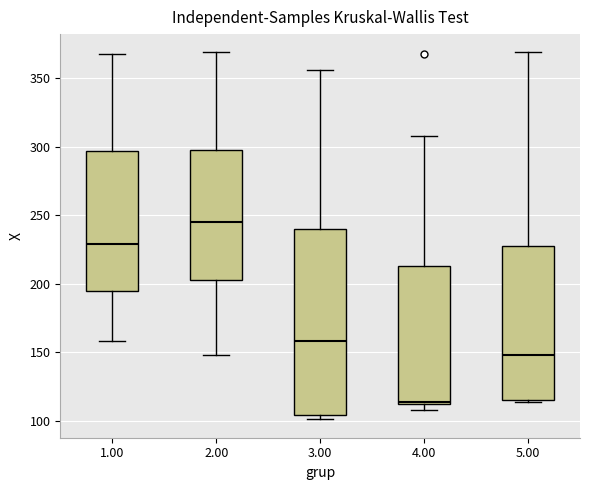

Where is the upper edge of the box at x = 1.00 on the y-axis? The values are not printed on the chart, so give them approximately, as read against the axis.

295